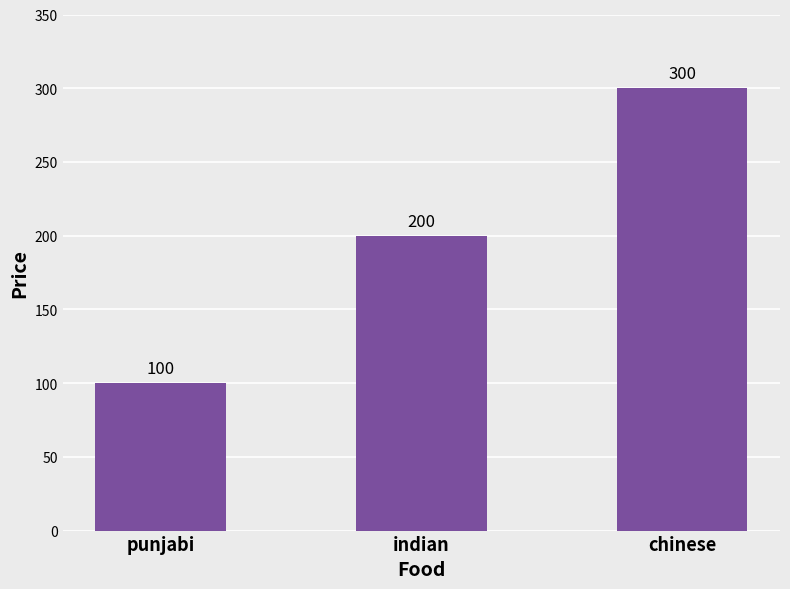

What is the difference between the maximum and second lowest values?

100